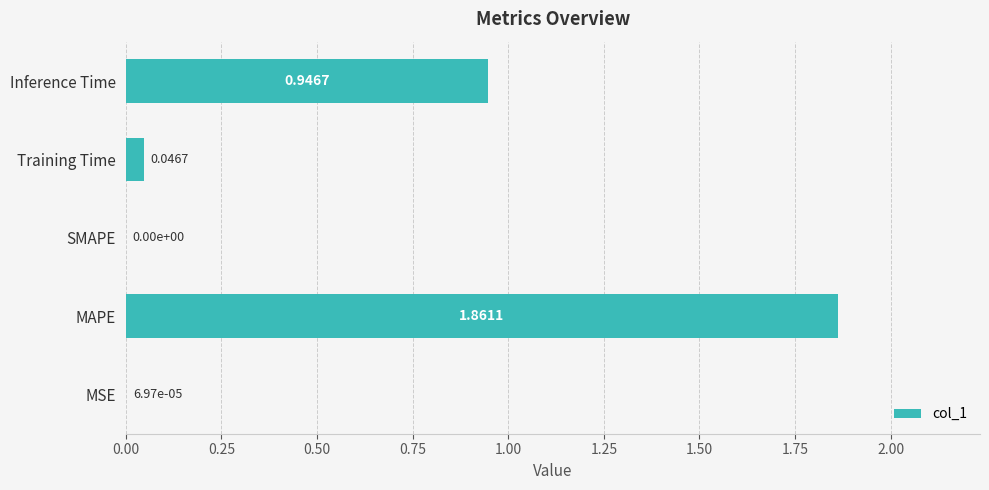

Between MAPE and SMAPE, which is larger?

MAPE